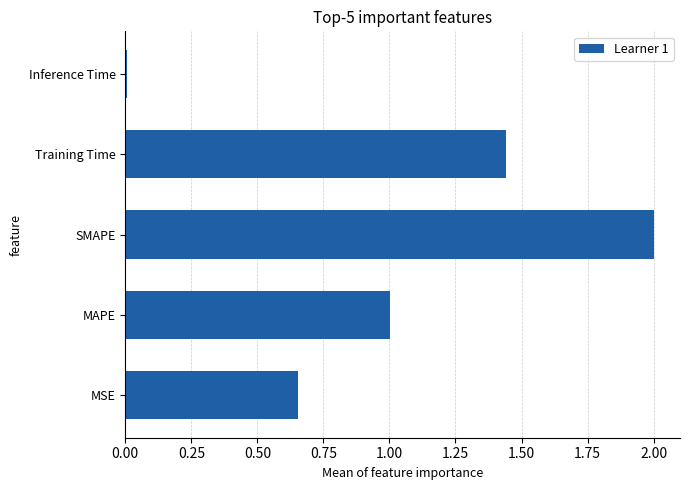

What is the change in value from MSE to MAPE?

+0.3